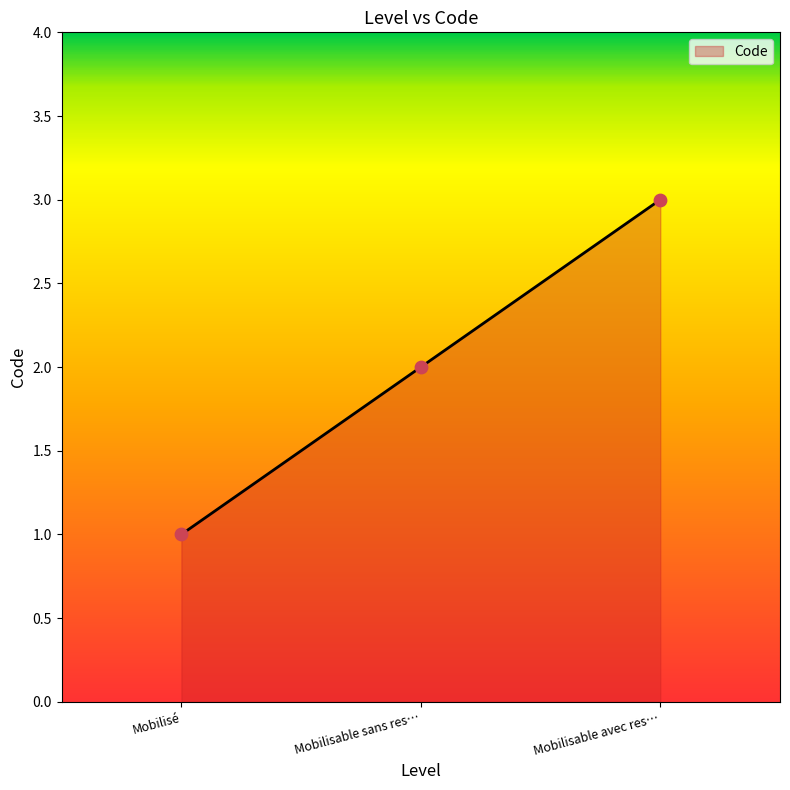

Which has a higher value, Mobilisable sans res… or Mobilisé?

Mobilisable sans res…